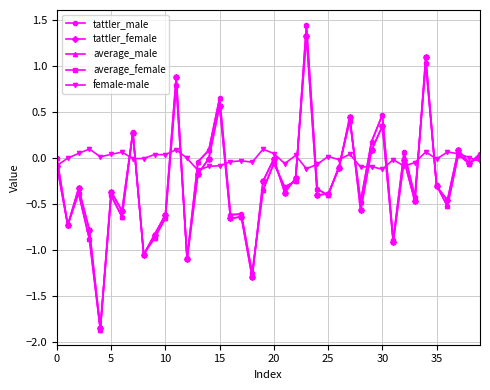

How many categories are shown in the chart?

40